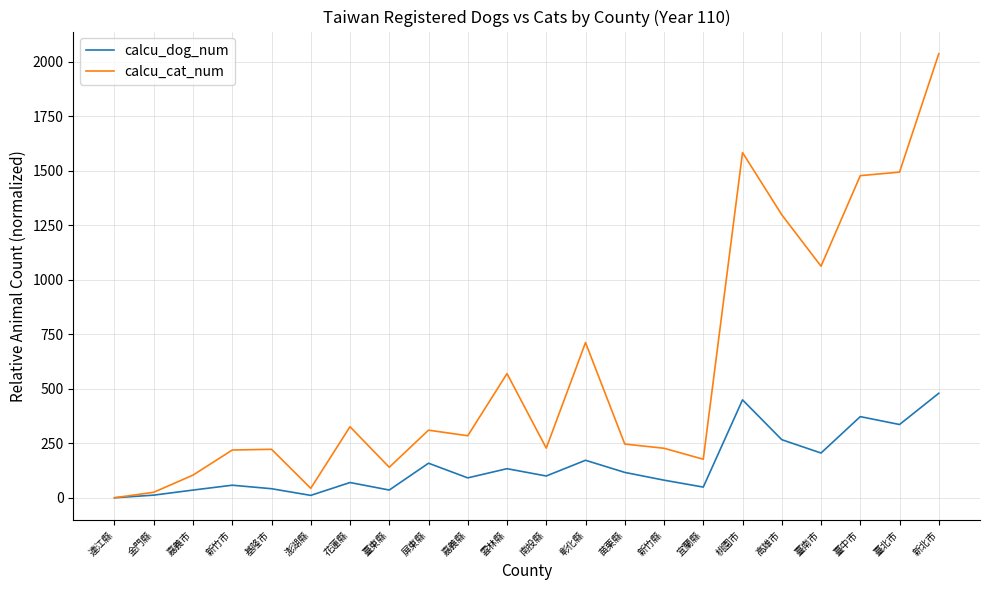

Read the calcu_cat_num value at 苗栗縣.

247.4